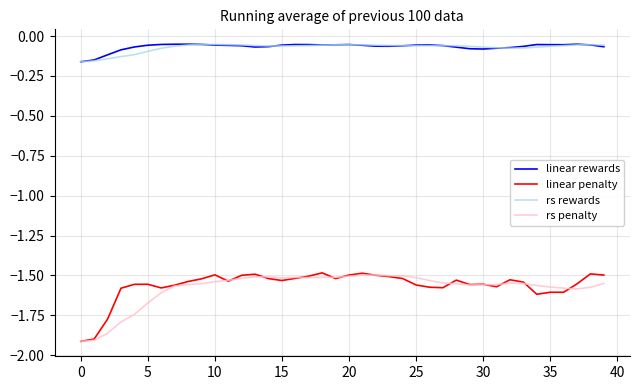

True or false: linear penalty and rs rewards cross at least once.

False